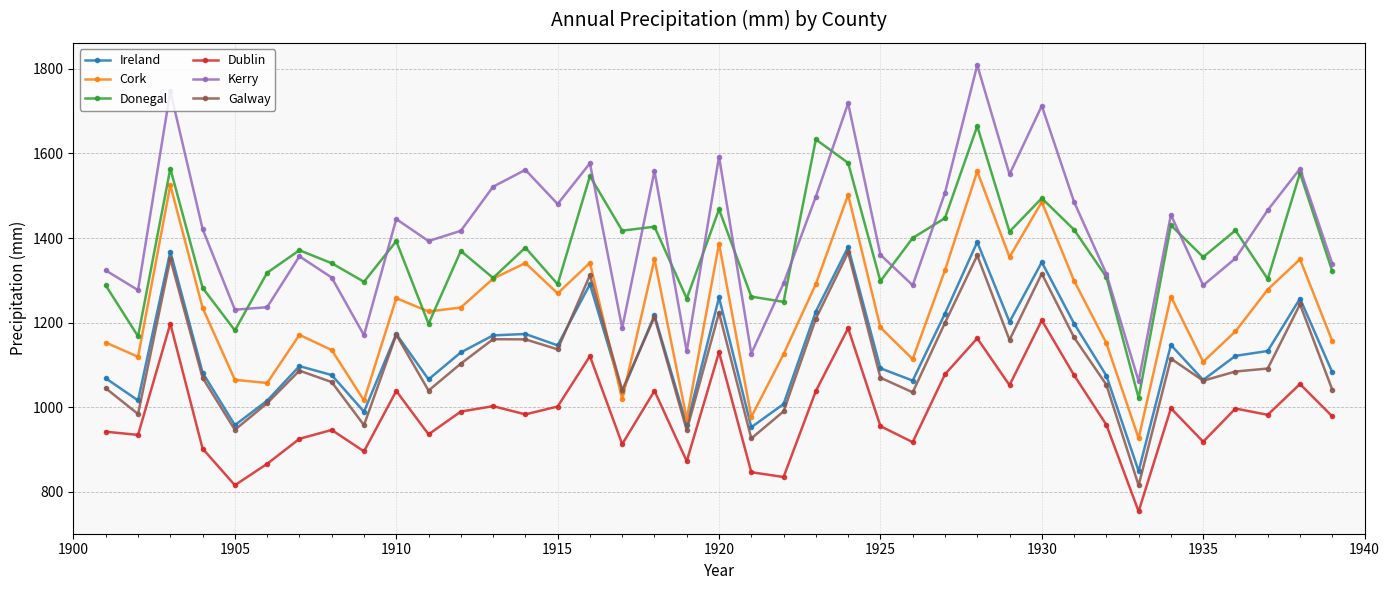

In Donegal, how many points are higher than both neighbors (excluding endpoints)?

14